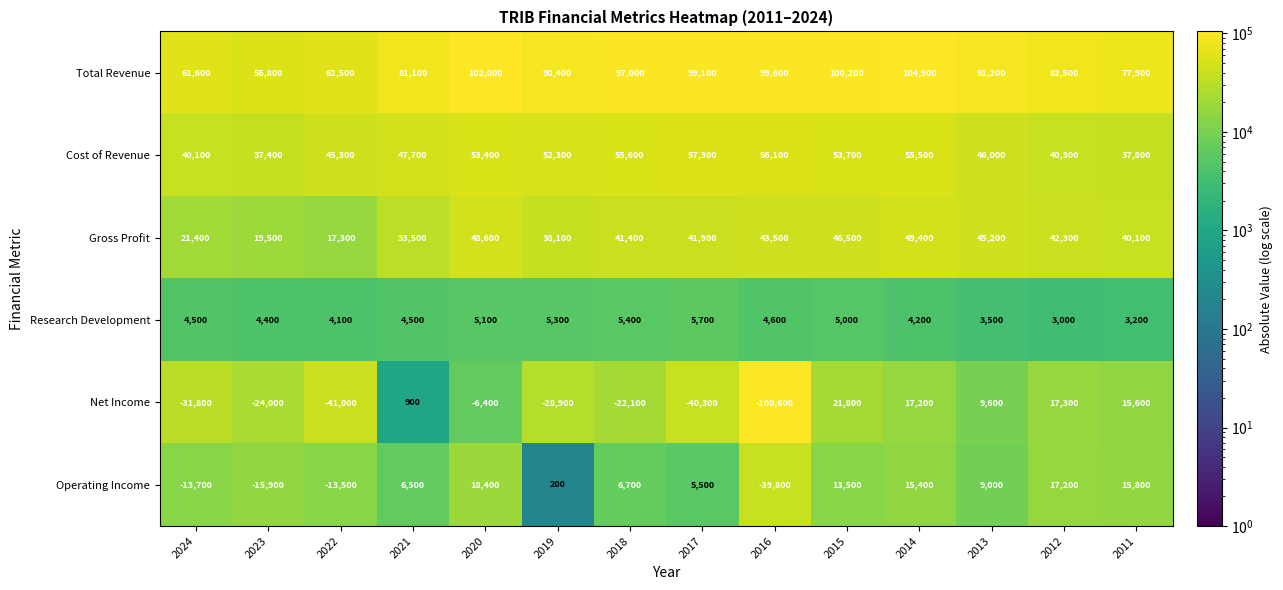

What is the average value of the Operating Income series?

1807